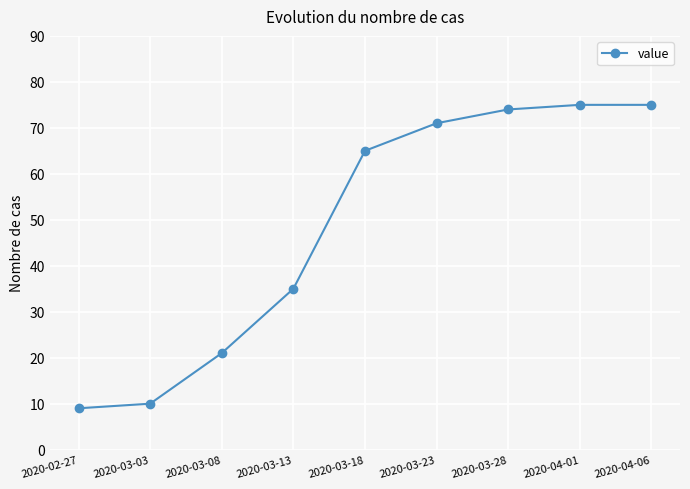

Approximately how many times larger is the value at 2020-04-01 compared to 2020-02-27?

8.3